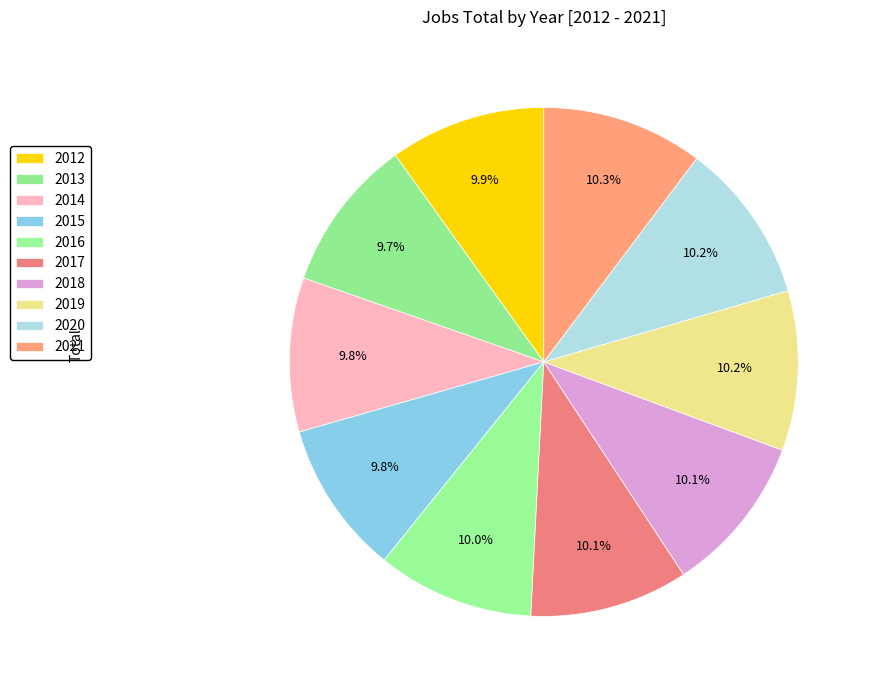

Is there any slice that represents more than half of the pie?

No